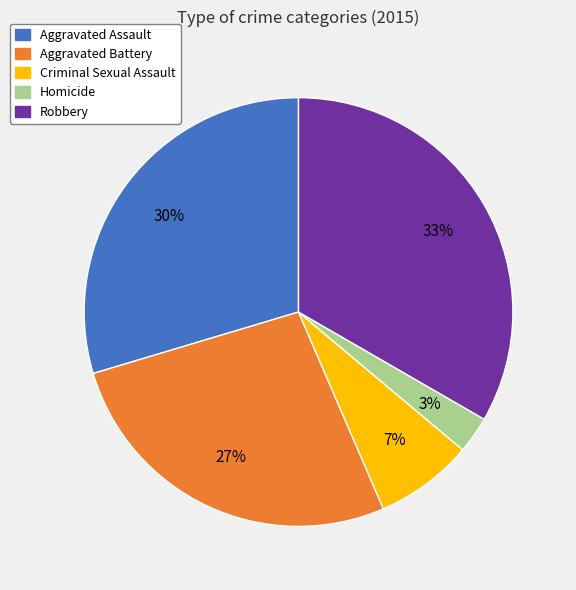

Which has a higher value, Robbery or Aggravated Battery?

Robbery